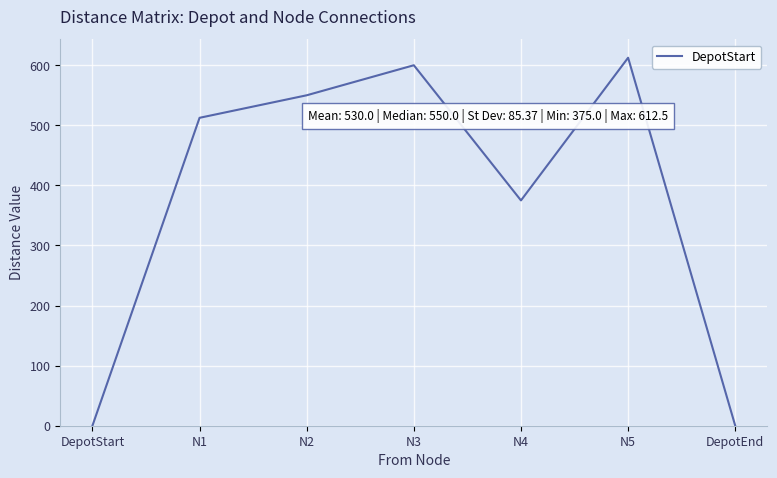

True or false: the data shows 776.5 at N1.

False